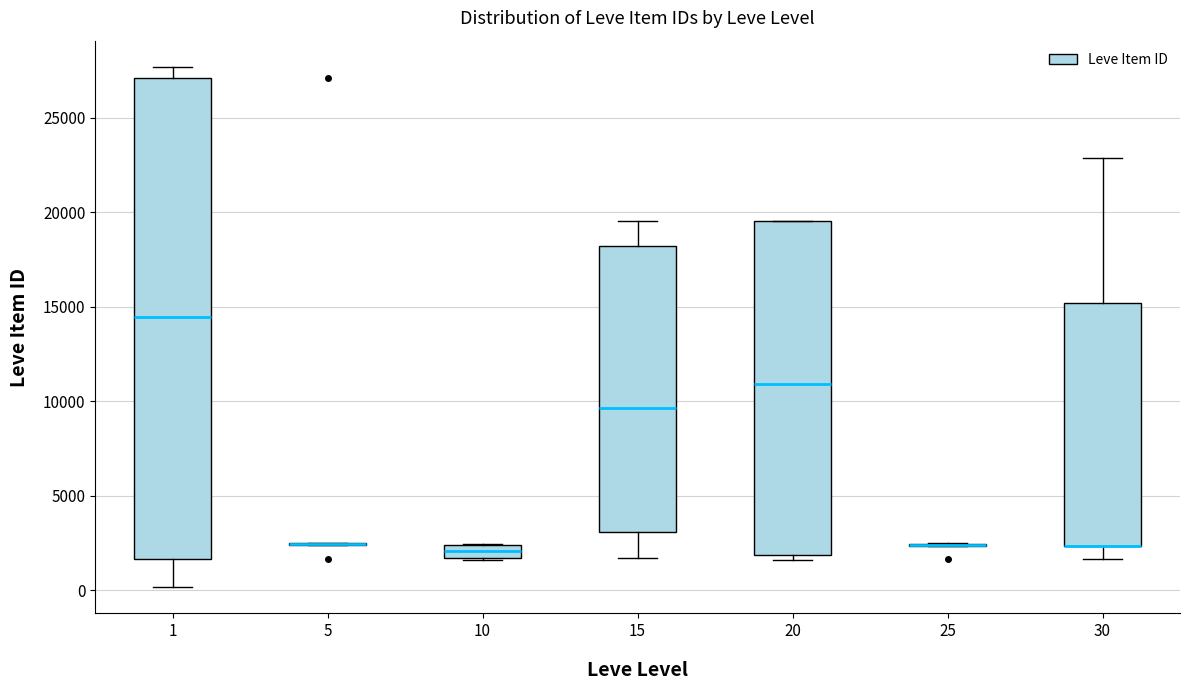

Which box is the tallest, from its lower edge to its upper edge?

1